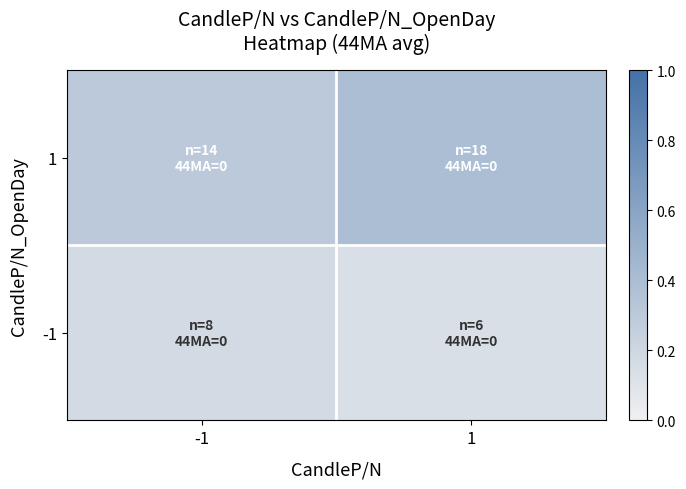

List the series in order of their peak value, highest first.

1, -1